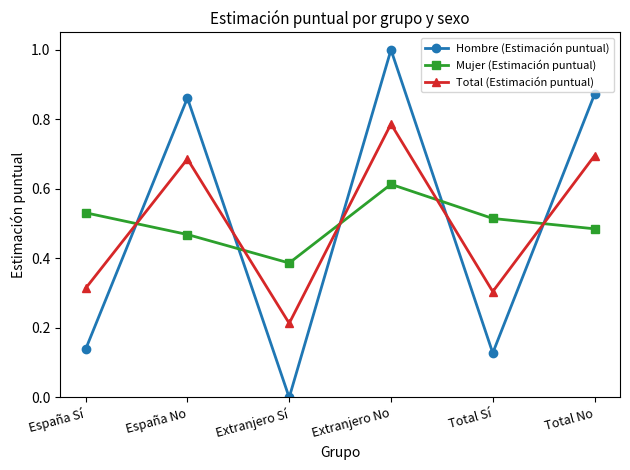

The value of Total (Estimación puntual) at Extranjero Sí is 0.3. True or false?

False